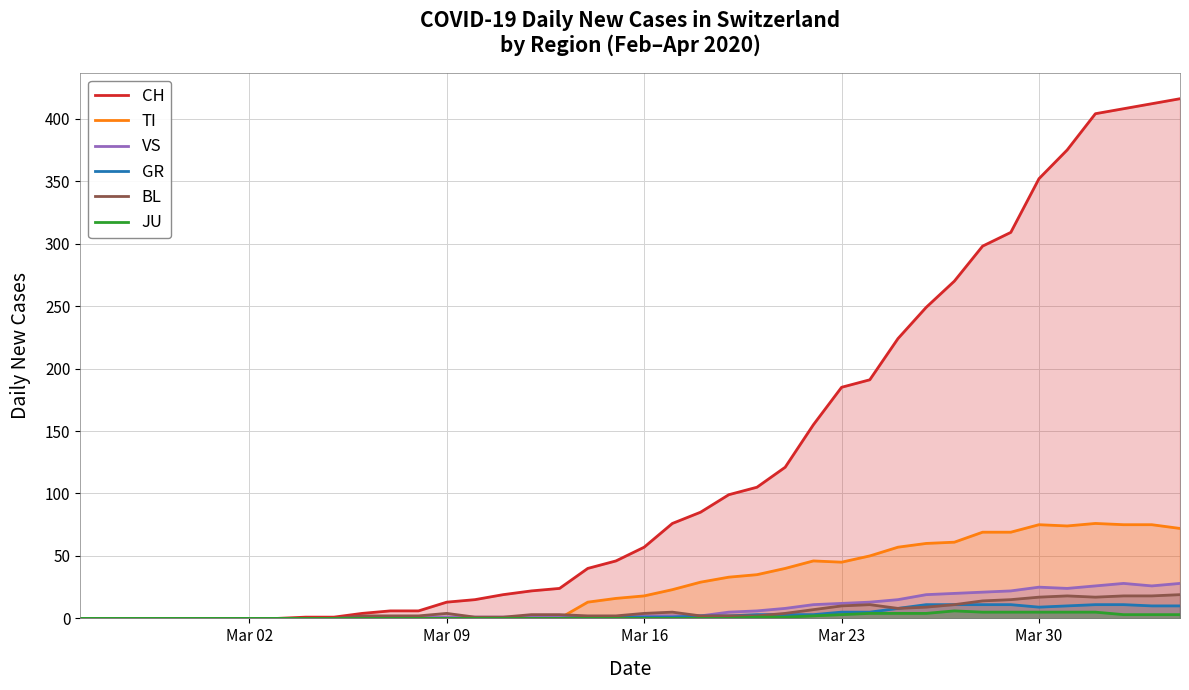

Reading left to right, transcribe all the data shown in this chart.

CH: 0	0	0	0	0	0	0	0	1	1	4	6	6	13	15	19	22	24	40	46	57	76	85	99	105	121	155	185	191	224	249	270	298	309	352	375	404	408	412	416
TI: 0	0	0	0	0	0	0	0	0	0	0	0	0	0	0	0	0	0	13	16	18	23	29	33	35	40	46	45	50	57	60	61	69	69	75	74	76	75	75	72
VS: 0	0	0	0	0	0	0	0	0	0	0	0	1	1	1	1	1	1	1	1	2	2	2	5	6	8	11	12	13	15	19	20	21	22	25	24	26	28	26	28
GR: 0	0	0	0	0	0	0	0	0	0	0	0	0	0	0	0	0	0	1	1	1	1	2	2	3	3	3	5	5	8	11	11	11	11	9	10	11	11	10	10
BL: 0	0	0	0	0	0	0	0	0	0	2	2	2	4	1	1	3	3	2	2	4	5	2	2	2	4	7	10	11	8	9	11	14	15	17	18	17	18	18	19
JU: 0	0	0	0	0	0	0	0	0	0	0	0	0	0	0	0	0	0	0	0	0	0	0	0	1	1	2	3	4	4	4	6	5	5	5	5	5	3	3	3